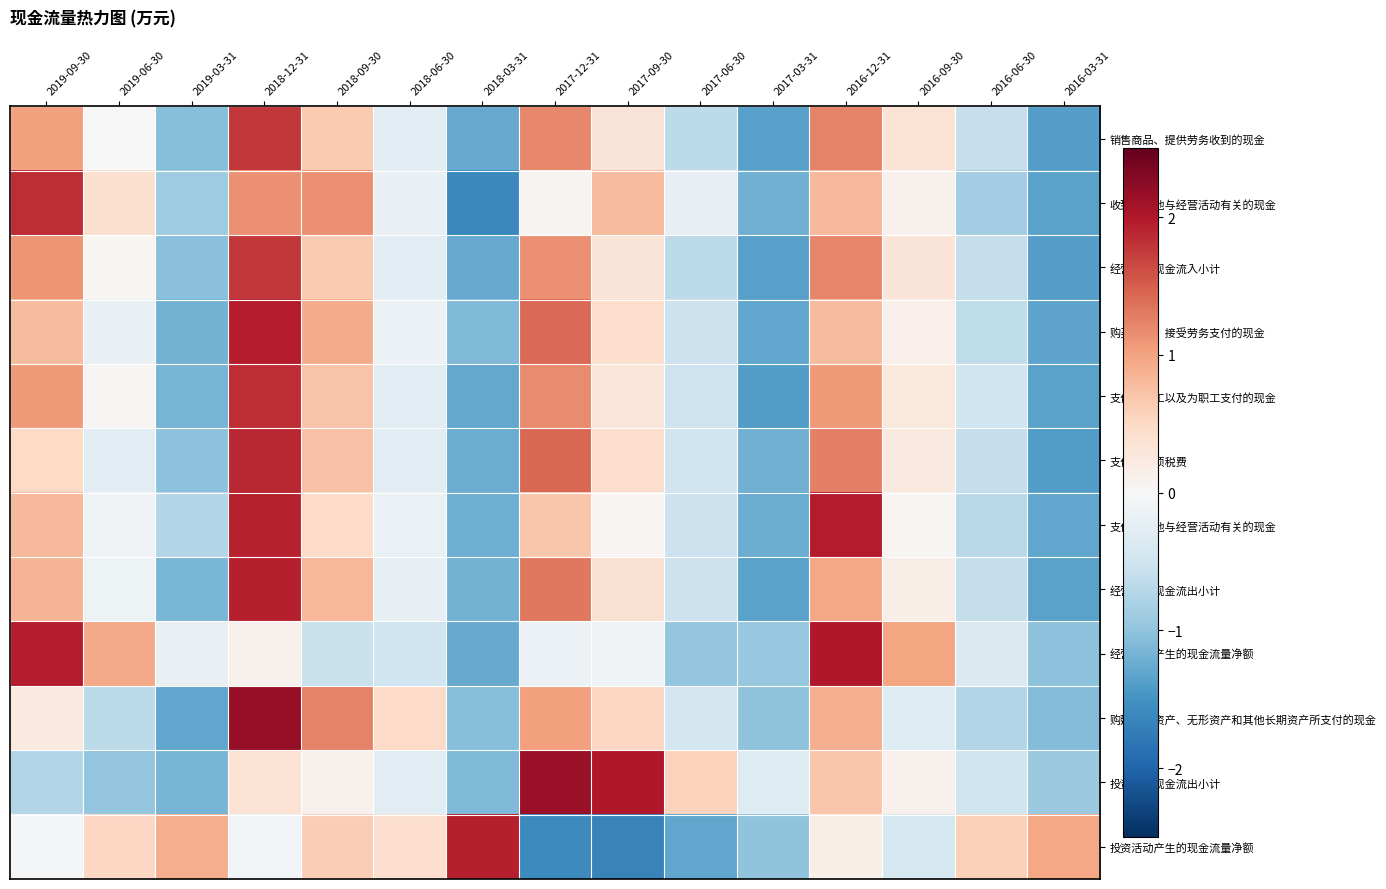

At which category is the sum across all series the highest?

2018-12-31